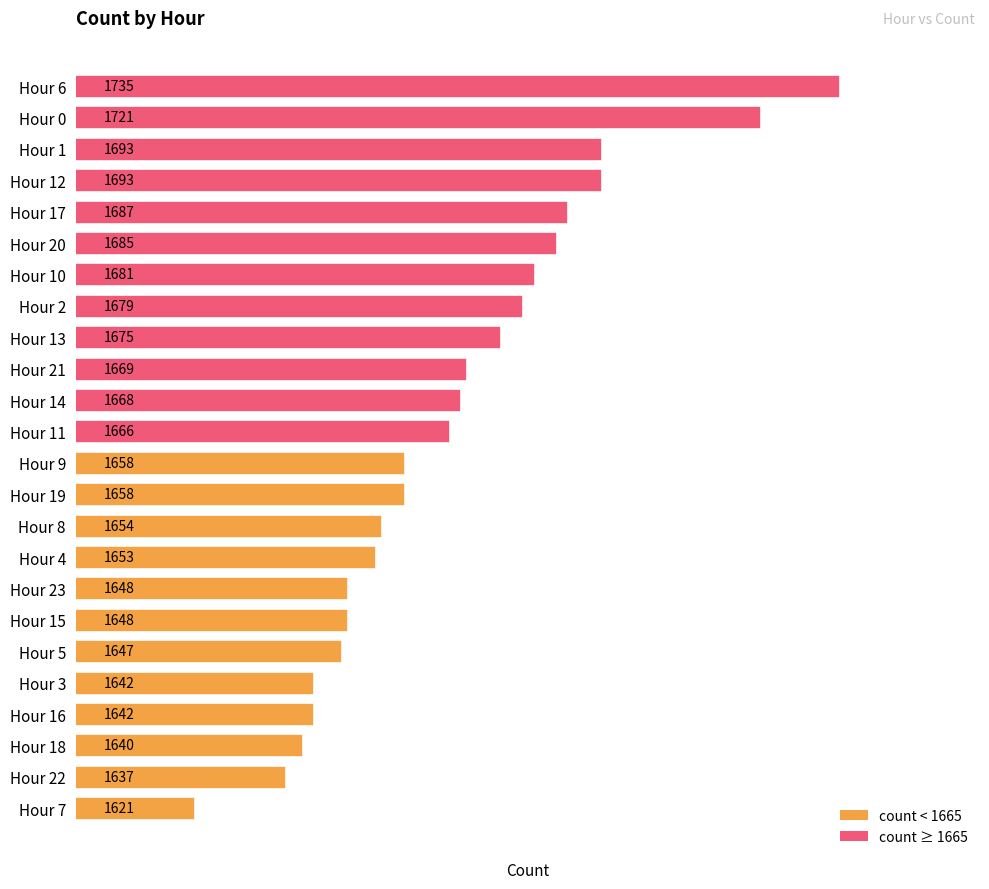

Approximately how many times larger is the value at Hour 23 compared to Hour 21?

1.0